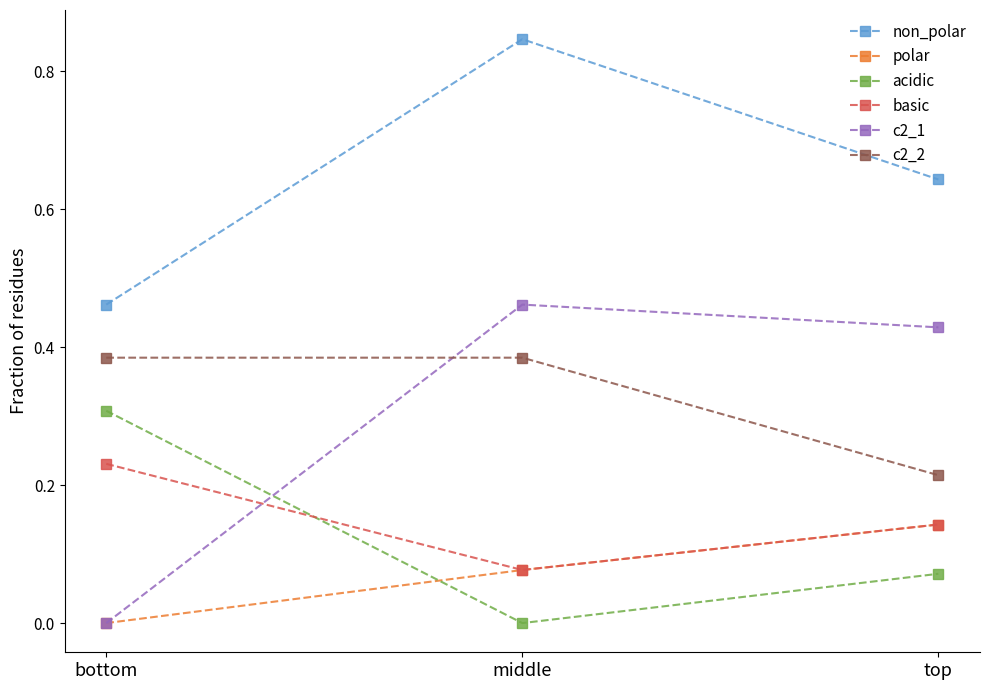

Which category has the lowest value in the non_polar series?

bottom